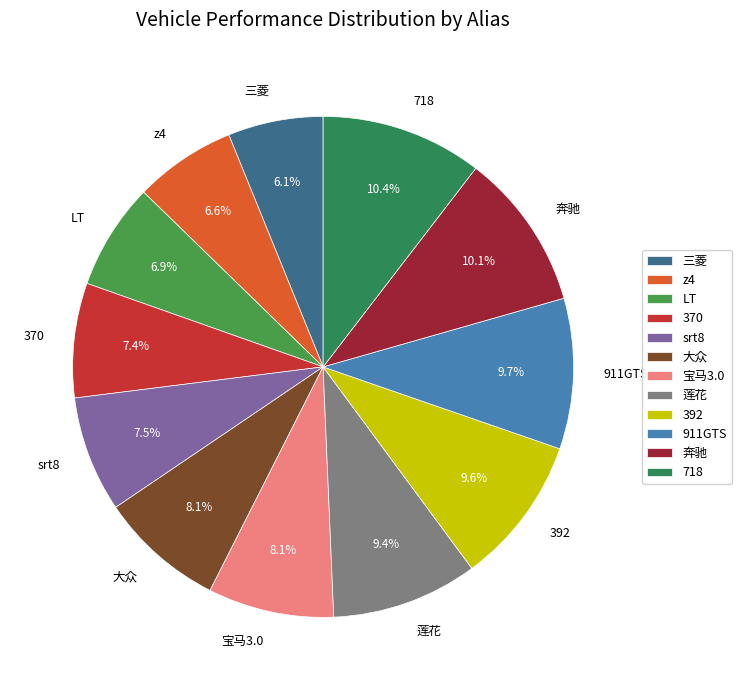

Does any single category account for the majority?

No